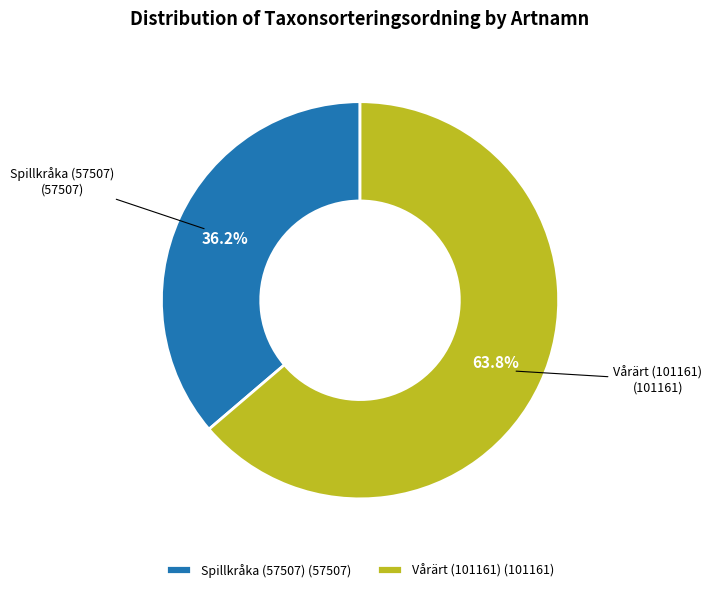

Which has a higher value, Vårärt (101161) or Spillkråka (57507)?

Vårärt (101161)